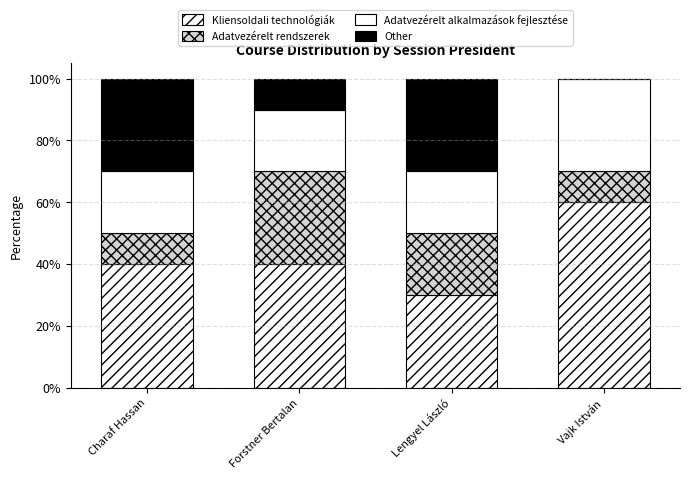

The value of Kliensoldali technológiák at Vajk István is 104. True or false?

False